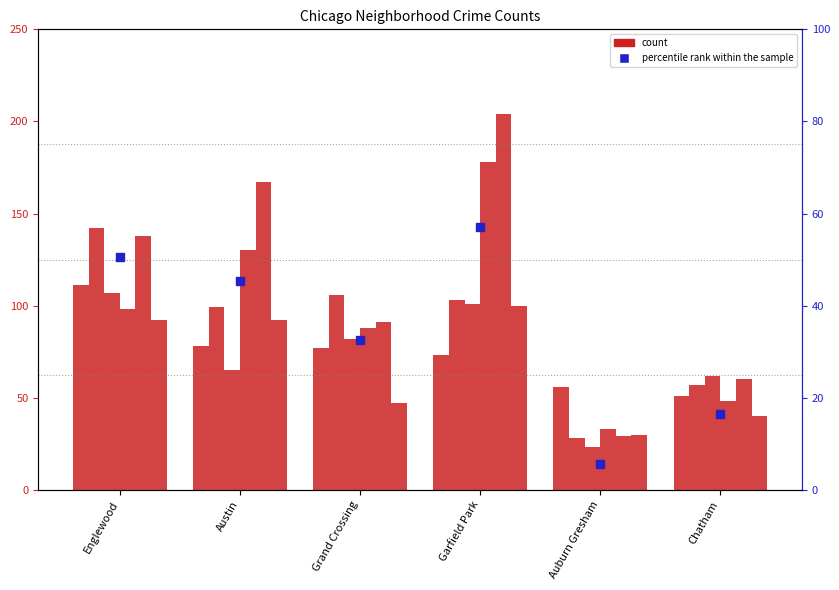

What is the change in value from Garfield Park to Chatham?

-40.6